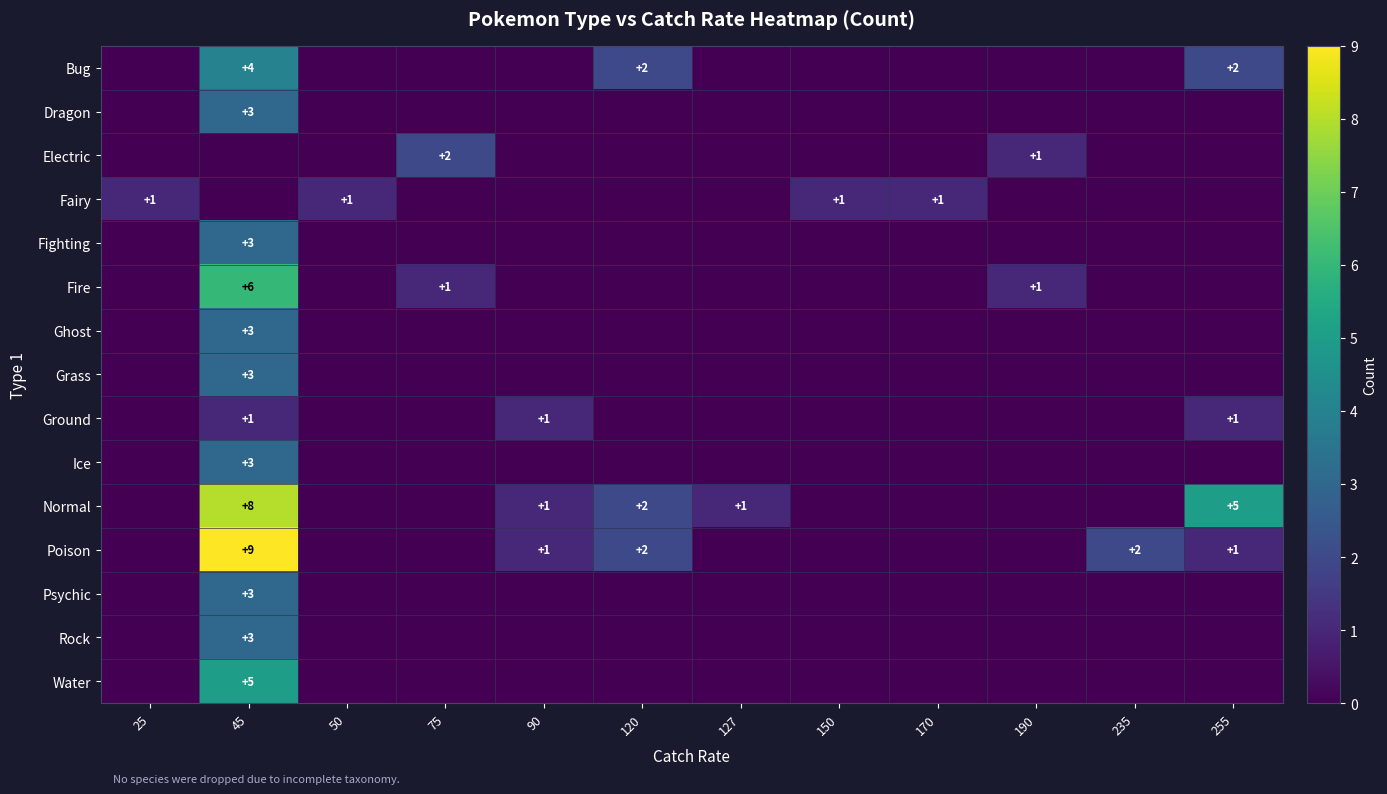

How many categories are shown in the chart?

12